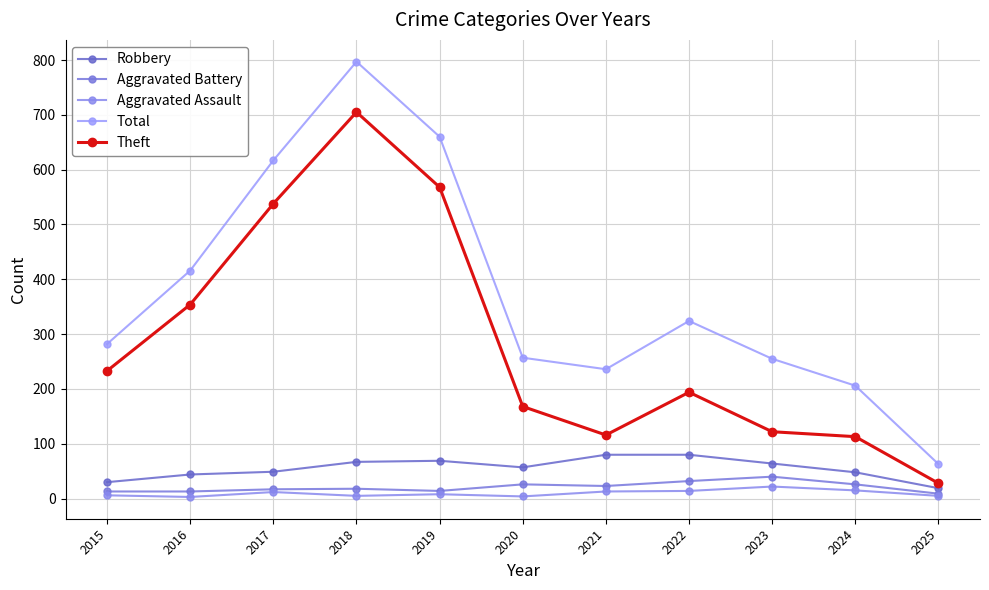

How many lines are shown in the chart?

5